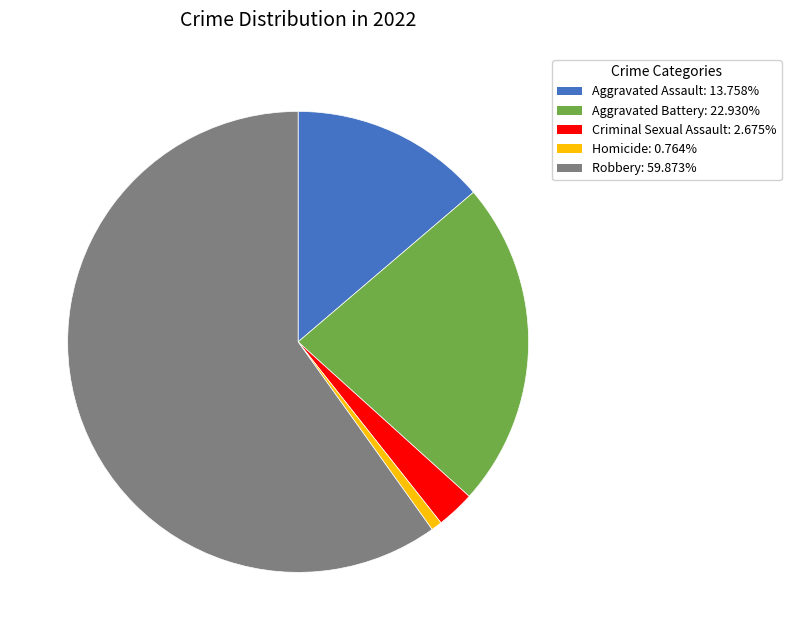

Which slice is the smallest?

Homicide